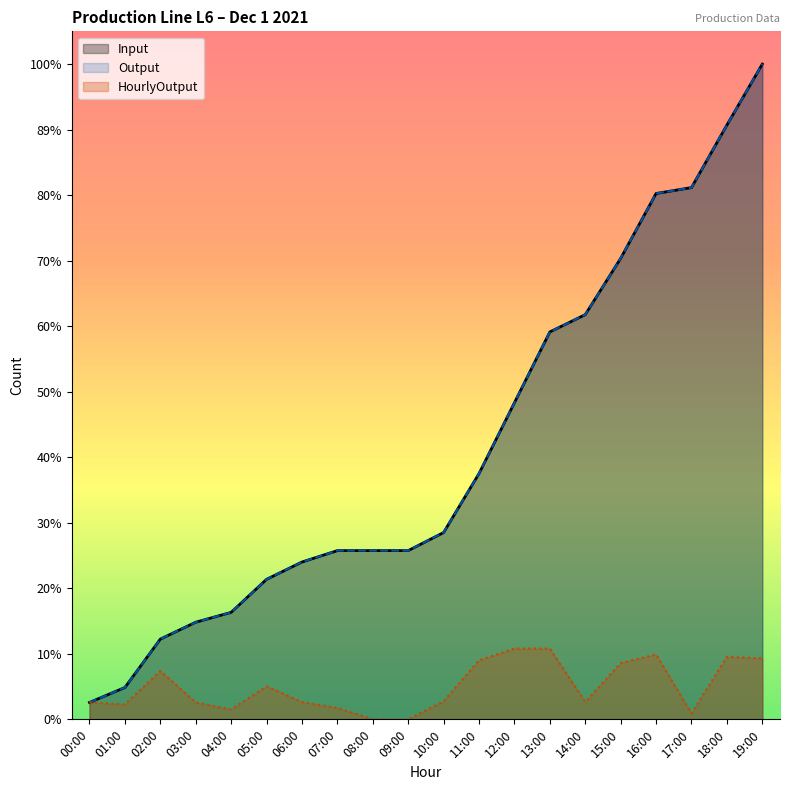

Reading left to right, transcribe all the data shown in this chart.

Input: 86	162	408	494	544	712	800	858	858	858	950	1250	1610	1970	2058	2344	2674	2704	3022	3332
Output: 86	162	408	494	544	712	800	858	858	858	950	1250	1610	1970	2058	2344	2674	2704	3022	3332
HourlyOutput: 86	76	246	86	50	168	88	58	0	0	92	300	360	360	88	286	330	30	318	310